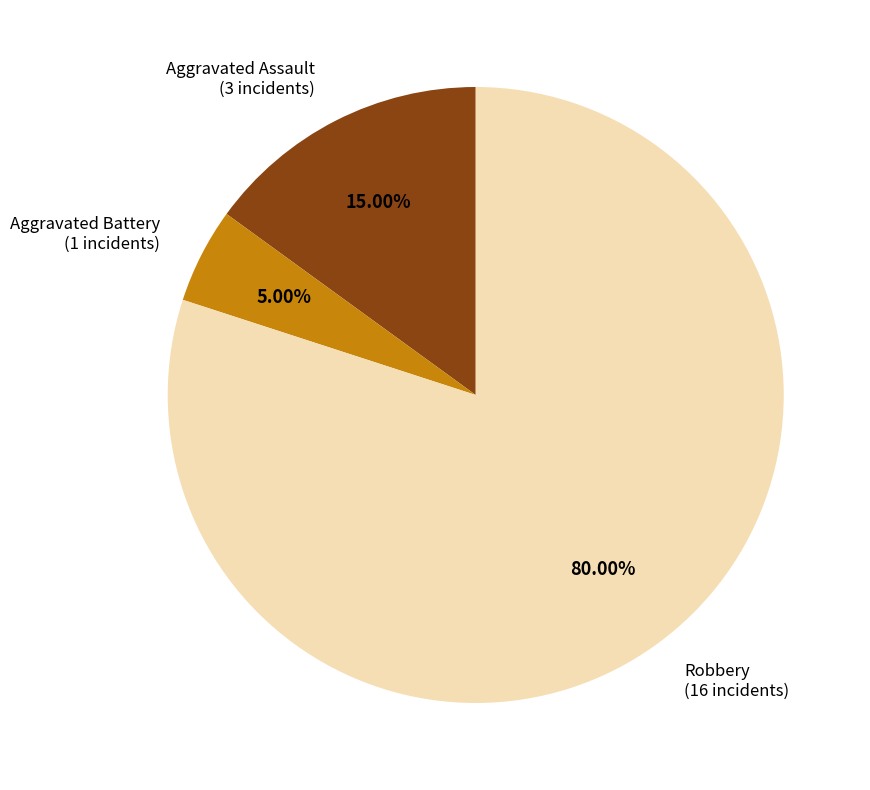

What is the majority slice?

Robbery